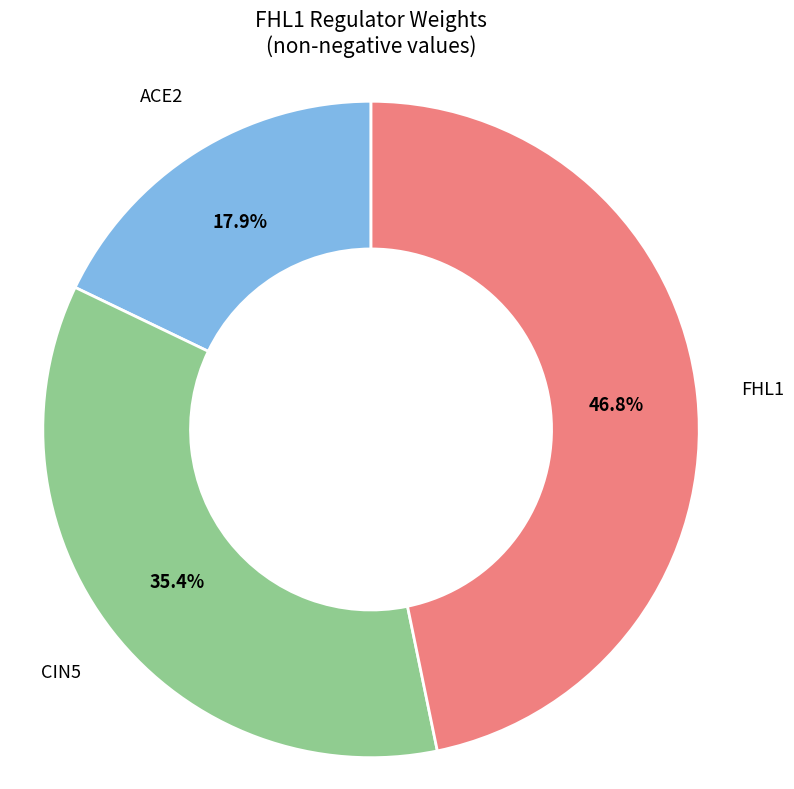

Does any single category account for the majority?

No